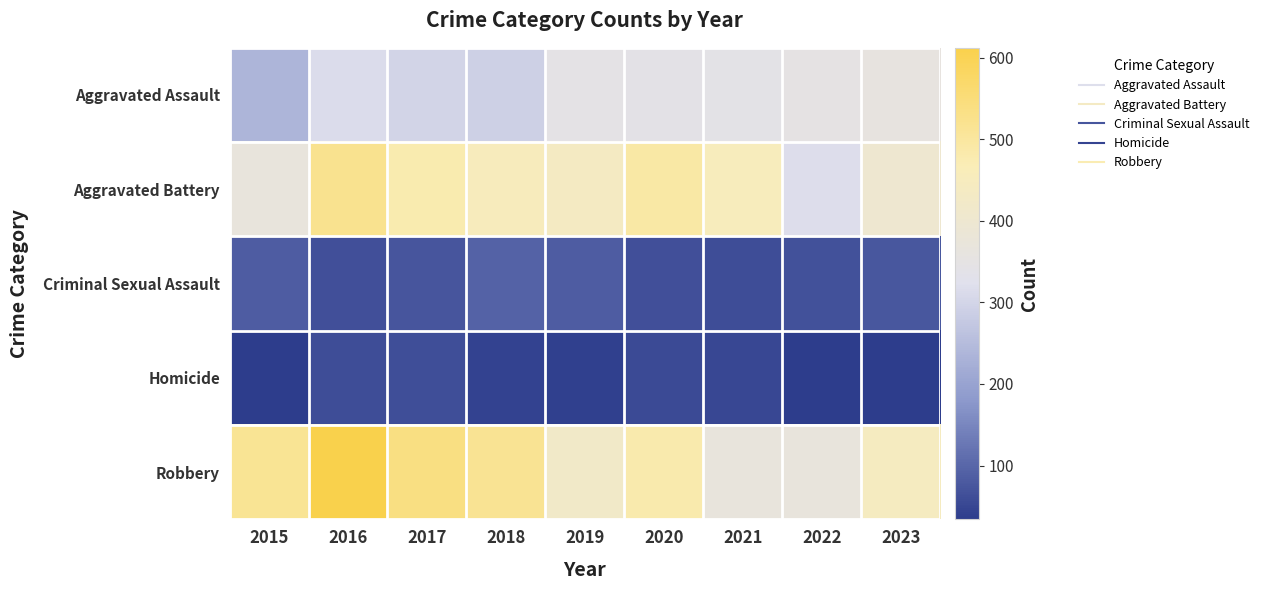

At how many categories does at least one series exceed 167?

9